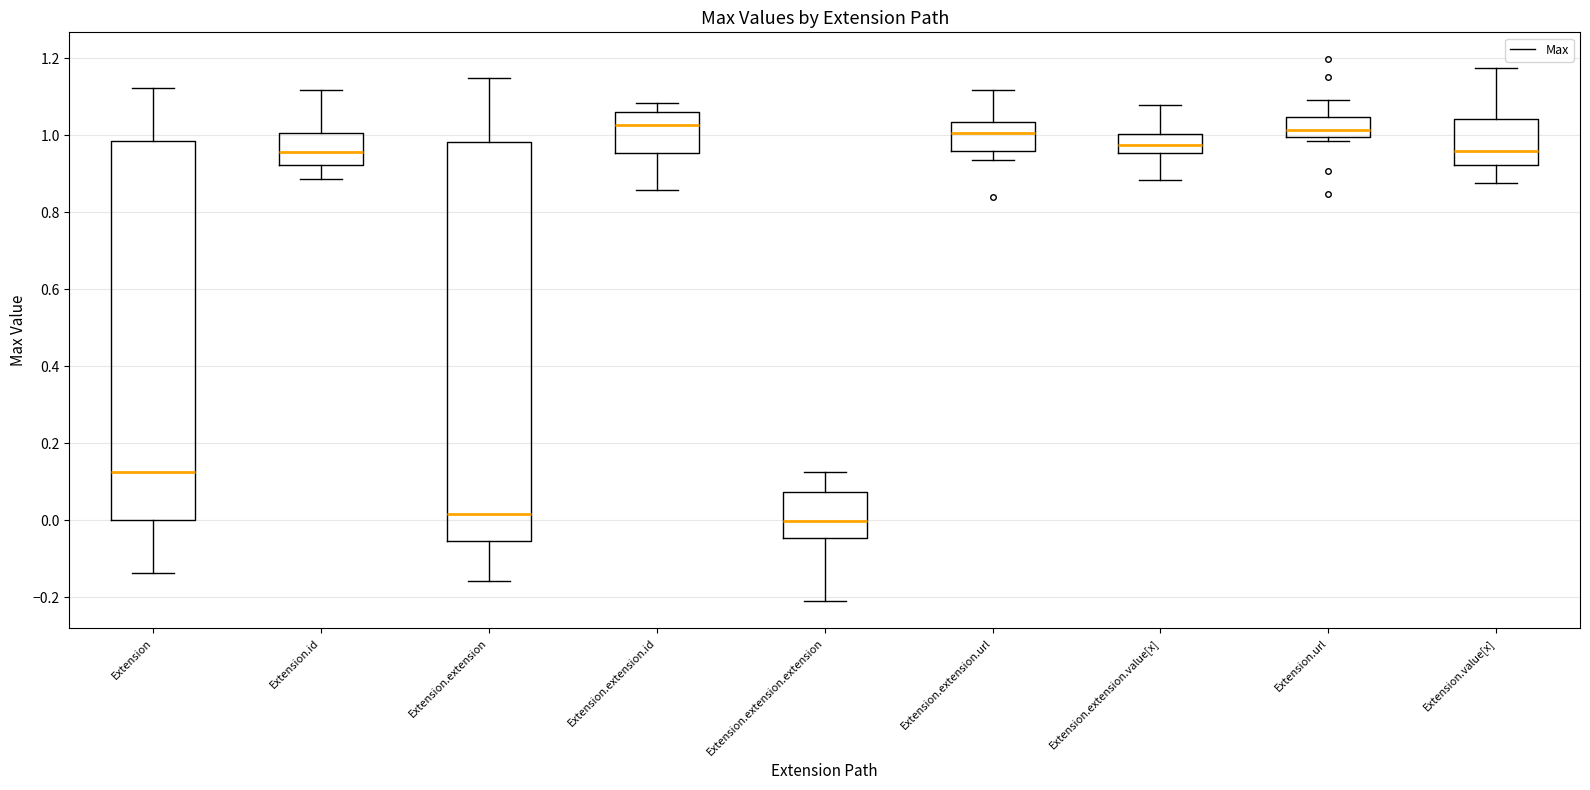

Which box is the tallest, from its lower edge to its upper edge?

Extension.extension